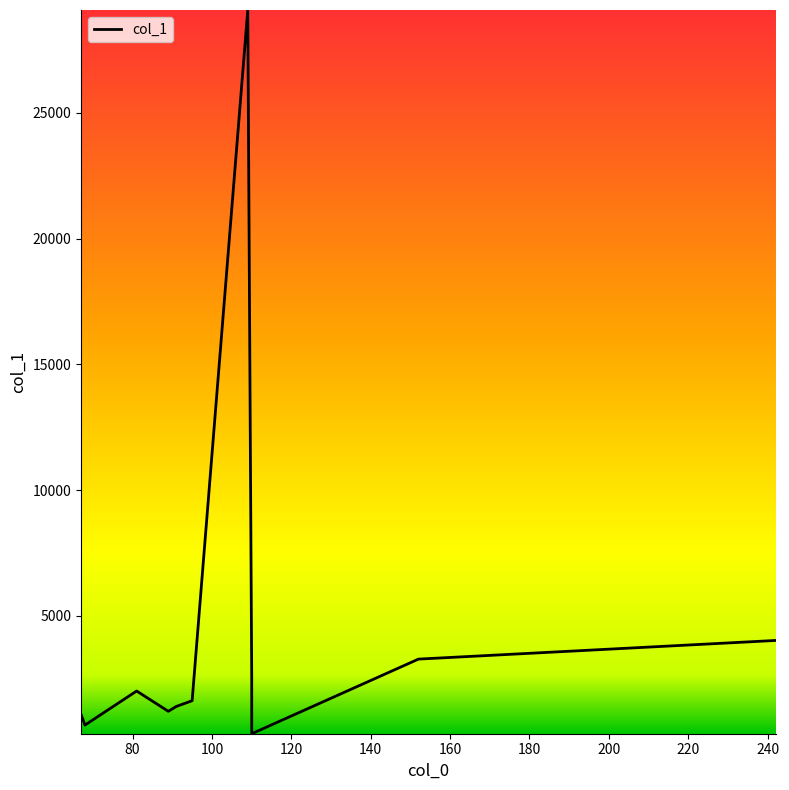

Count the number of values greater than 1627.

6